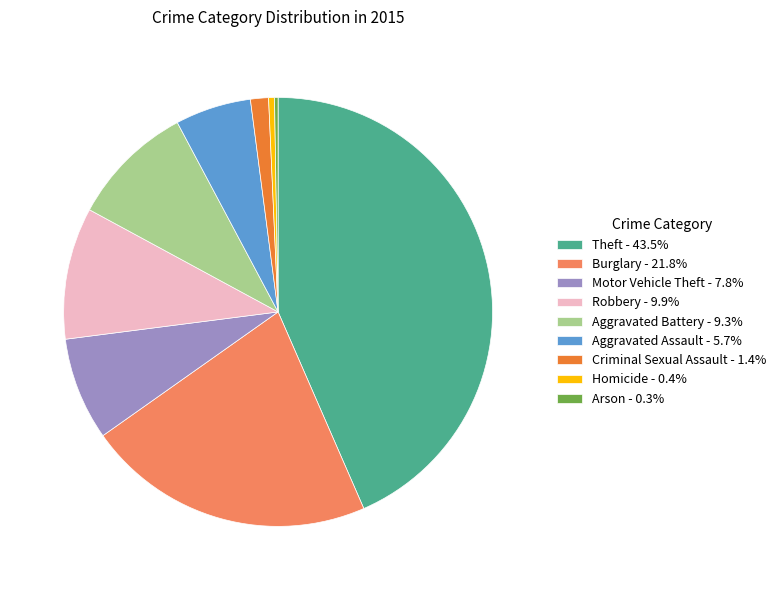

Approximately how many times larger is the value at Theft compared to Robbery?

4.4